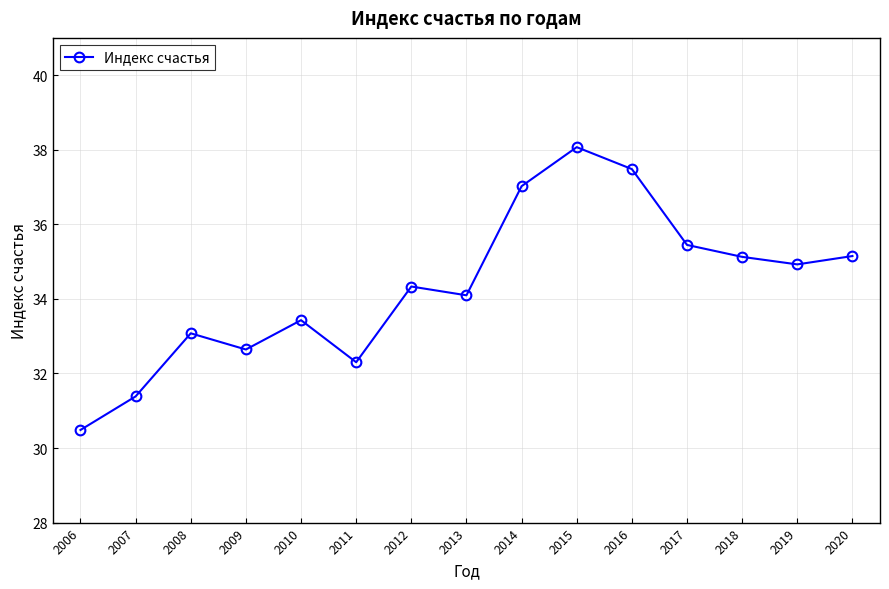

What is the value of the 8th point from the left?

34.1